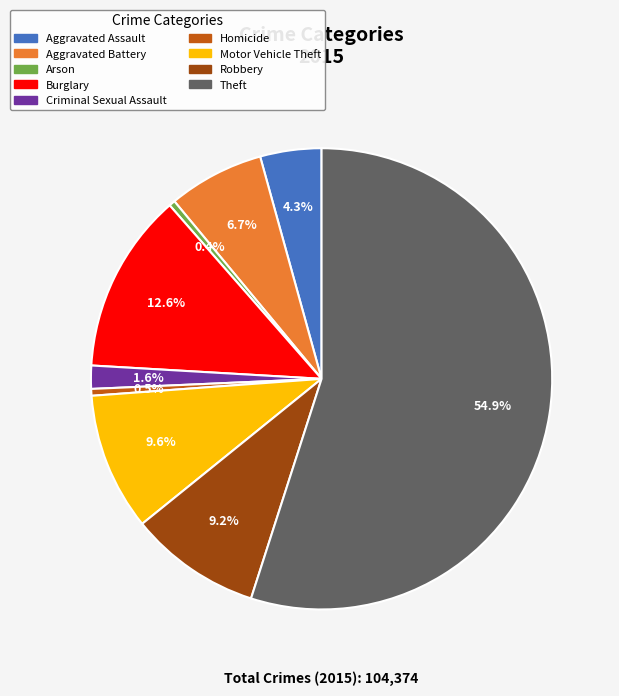

Between Criminal Sexual Assault and Burglary, which is larger?

Burglary